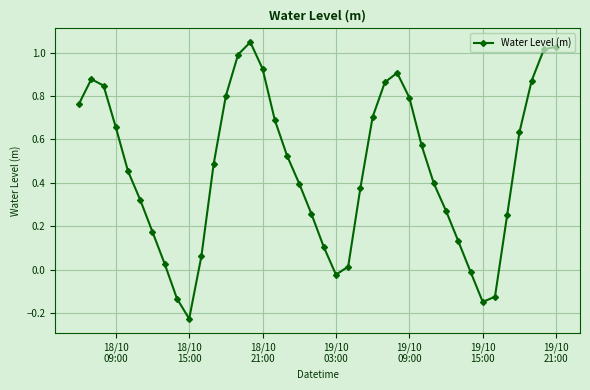

What is the difference between the second highest and minimum values?

1.3